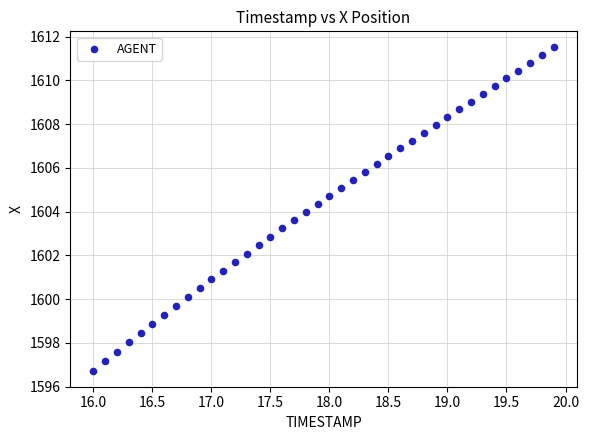

What is the range of Y values (max minus min)?

14.8